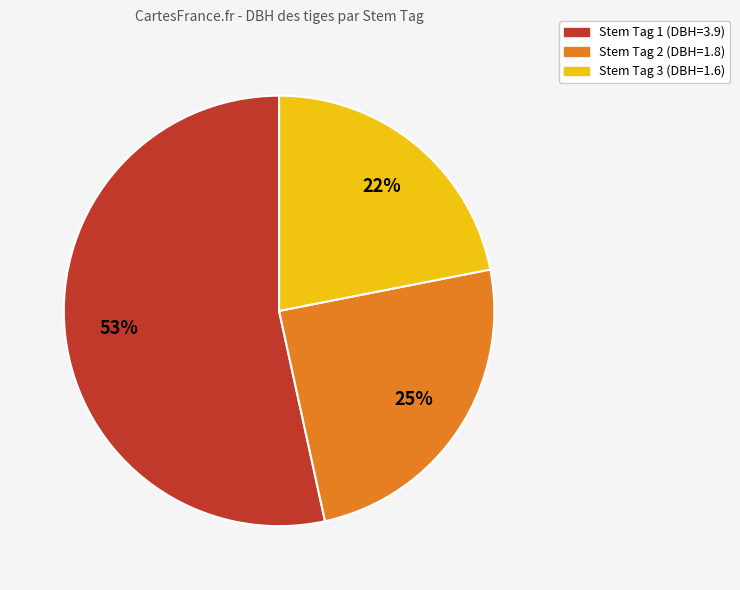

Is it true that Stem Tag 1 is 53% of the pie?

True